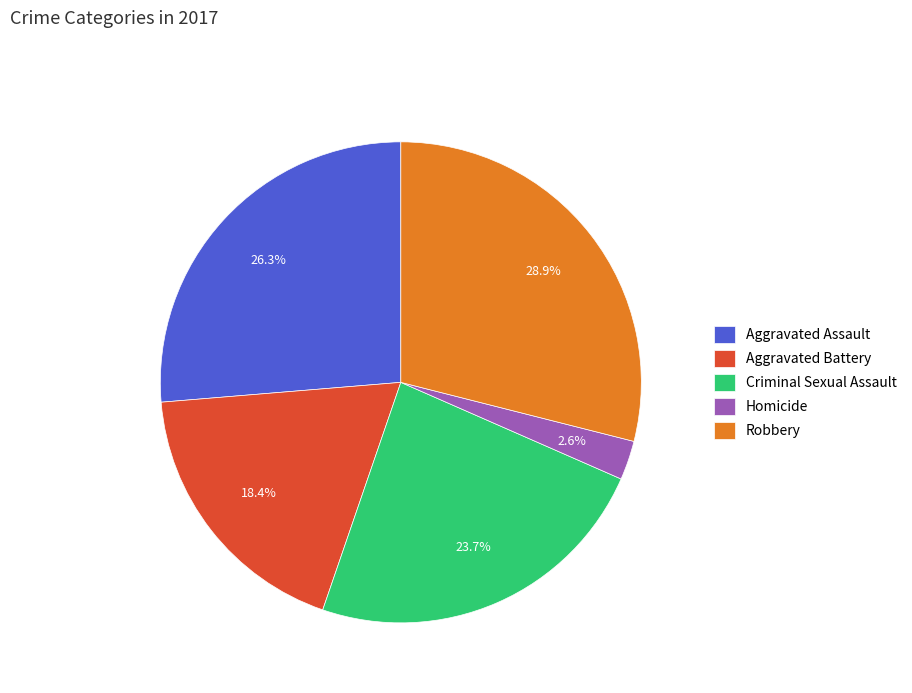

How many slices are in this pie chart?

5